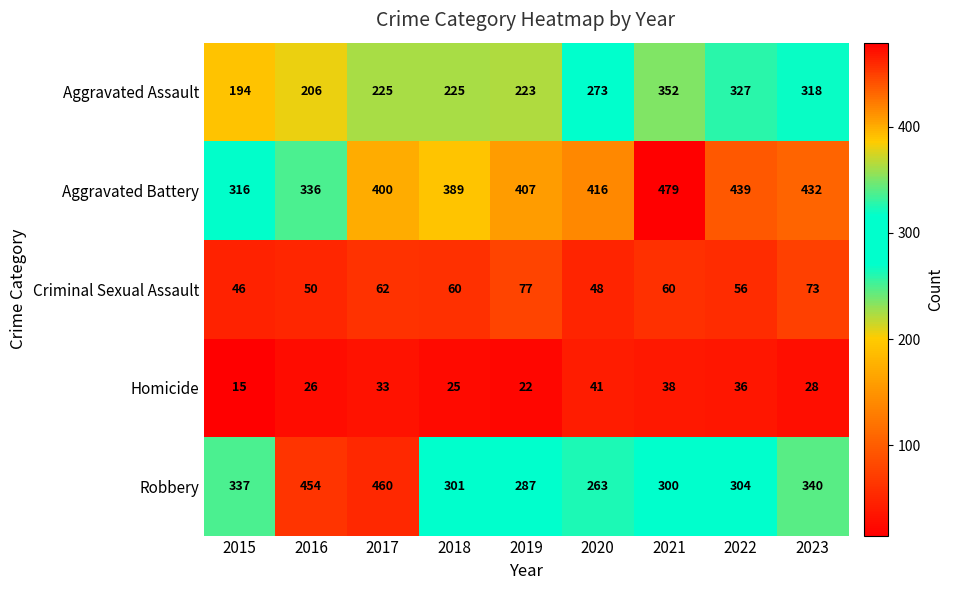

At which category is the sum across all series the highest?

2021